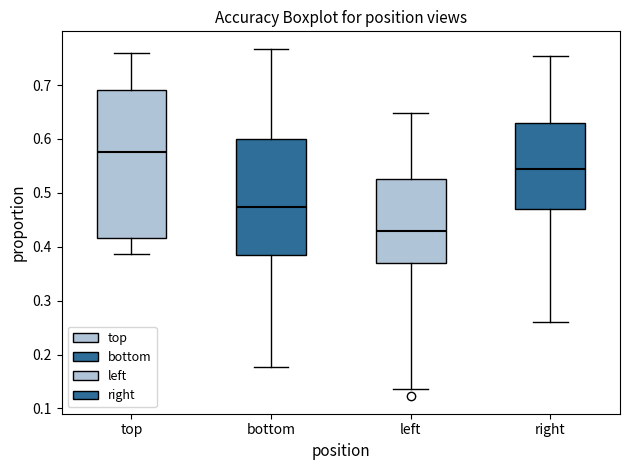

Reading left to right, read every box against the y-axis: the position of its median line, the range the box covers, and the ends of its whiskers. The values are not printed on the chart, so give them approximately, as read against the axis.

top: median 0.58, box 0.42 to 0.69, whiskers 0.39 to 0.76
bottom: median 0.47, box 0.38 to 0.60, whiskers 0.18 to 0.77
left: median 0.43, box 0.37 to 0.53, whiskers 0.14 to 0.65
right: median 0.54, box 0.47 to 0.63, whiskers 0.26 to 0.75